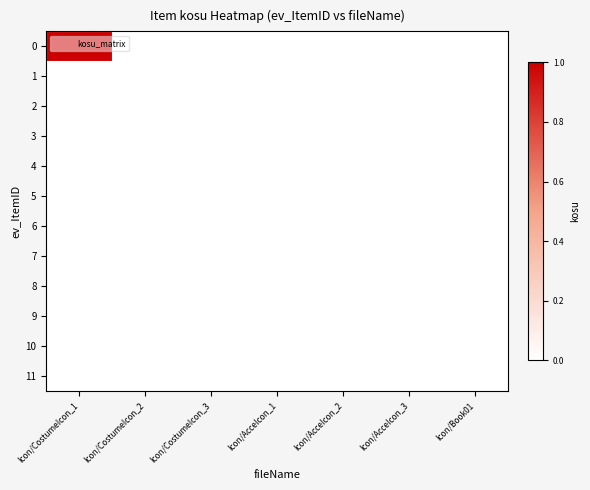

Reading left to right, list all the values displayed in this chart.

0: Icon/CostumeIcon_1=1	Icon/CostumeIcon_2=0	Icon/CostumeIcon_3=0	Icon/AcceIcon_1=0	Icon/AcceIcon_2=0	Icon/AcceIcon_3=0	Icon/Book01=0
1: Icon/CostumeIcon_1=0	Icon/CostumeIcon_2=0	Icon/CostumeIcon_3=0	Icon/AcceIcon_1=0	Icon/AcceIcon_2=0	Icon/AcceIcon_3=0	Icon/Book01=0
2: Icon/CostumeIcon_1=0	Icon/CostumeIcon_2=0	Icon/CostumeIcon_3=0	Icon/AcceIcon_1=0	Icon/AcceIcon_2=0	Icon/AcceIcon_3=0	Icon/Book01=0
3: Icon/CostumeIcon_1=0	Icon/CostumeIcon_2=0	Icon/CostumeIcon_3=0	Icon/AcceIcon_1=0	Icon/AcceIcon_2=0	Icon/AcceIcon_3=0	Icon/Book01=0
4: Icon/CostumeIcon_1=0	Icon/CostumeIcon_2=0	Icon/CostumeIcon_3=0	Icon/AcceIcon_1=0	Icon/AcceIcon_2=0	Icon/AcceIcon_3=0	Icon/Book01=0
5: Icon/CostumeIcon_1=0	Icon/CostumeIcon_2=0	Icon/CostumeIcon_3=0	Icon/AcceIcon_1=0	Icon/AcceIcon_2=0	Icon/AcceIcon_3=0	Icon/Book01=0
6: Icon/CostumeIcon_1=0	Icon/CostumeIcon_2=0	Icon/CostumeIcon_3=0	Icon/AcceIcon_1=0	Icon/AcceIcon_2=0	Icon/AcceIcon_3=0	Icon/Book01=0
7: Icon/CostumeIcon_1=0	Icon/CostumeIcon_2=0	Icon/CostumeIcon_3=0	Icon/AcceIcon_1=0	Icon/AcceIcon_2=0	Icon/AcceIcon_3=0	Icon/Book01=0
8: Icon/CostumeIcon_1=0	Icon/CostumeIcon_2=0	Icon/CostumeIcon_3=0	Icon/AcceIcon_1=0	Icon/AcceIcon_2=0	Icon/AcceIcon_3=0	Icon/Book01=0
9: Icon/CostumeIcon_1=0	Icon/CostumeIcon_2=0	Icon/CostumeIcon_3=0	Icon/AcceIcon_1=0	Icon/AcceIcon_2=0	Icon/AcceIcon_3=0	Icon/Book01=0
10: Icon/CostumeIcon_1=0	Icon/CostumeIcon_2=0	Icon/CostumeIcon_3=0	Icon/AcceIcon_1=0	Icon/AcceIcon_2=0	Icon/AcceIcon_3=0	Icon/Book01=0
11: Icon/CostumeIcon_1=0	Icon/CostumeIcon_2=0	Icon/CostumeIcon_3=0	Icon/AcceIcon_1=0	Icon/AcceIcon_2=0	Icon/AcceIcon_3=0	Icon/Book01=0